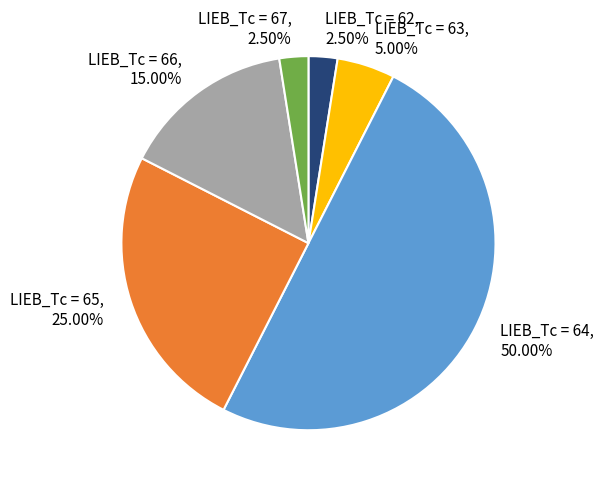

Do LIEB_Tc = 62, 2.50% and LIEB_Tc = 66, 15.00% together represent more than half of the pie?

No